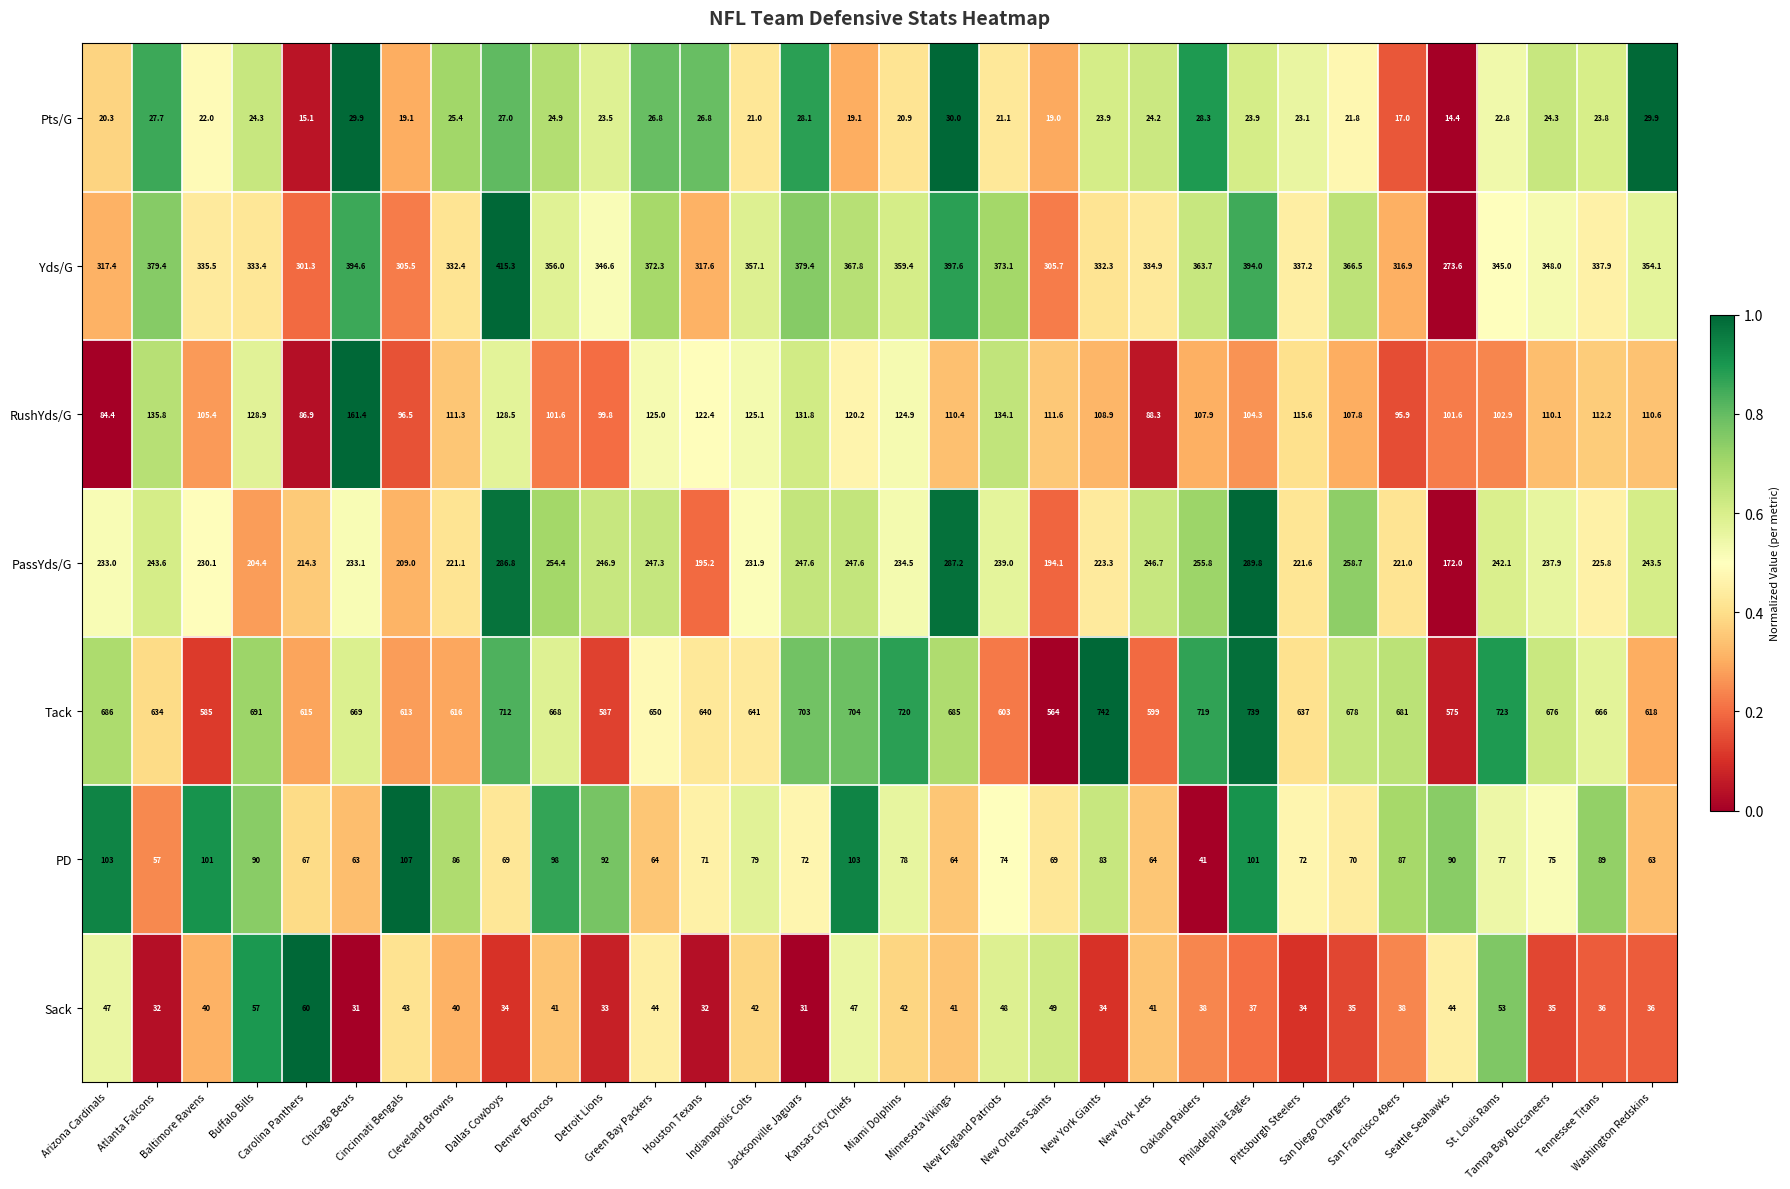

What is the highest value of the Yds/G series?

415.3